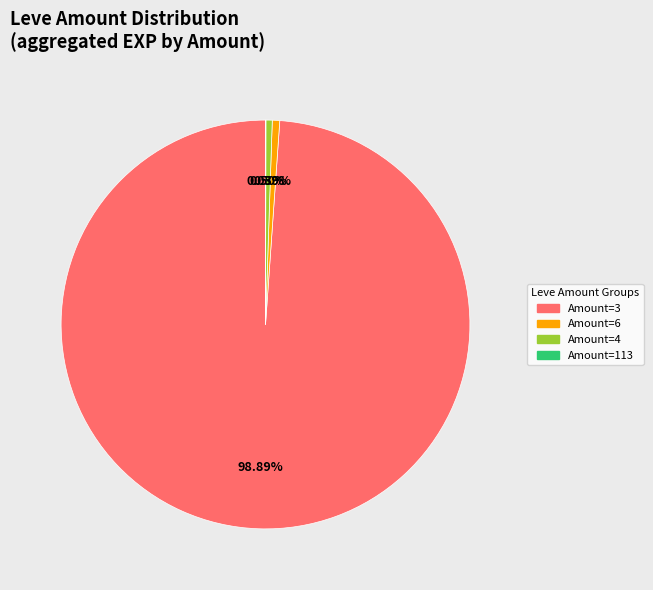

Does any single category account for the majority?

Yes